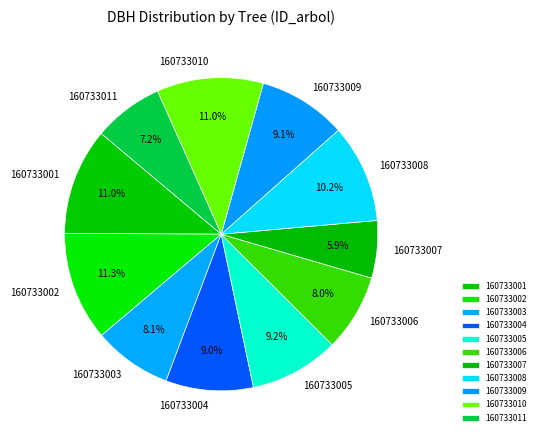

What is the ratio of the value at 160733011 to the value at 160733005?

0.8